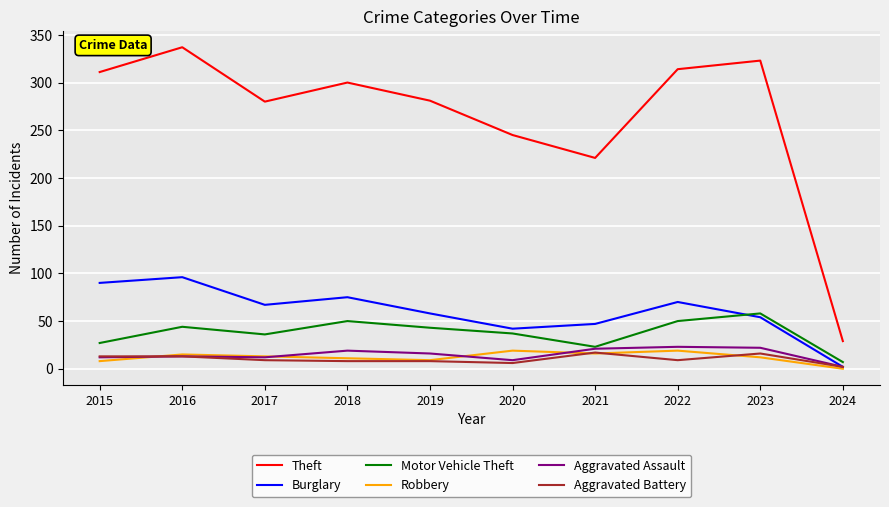

True or false: Theft and Motor Vehicle Theft intersect in this chart.

False